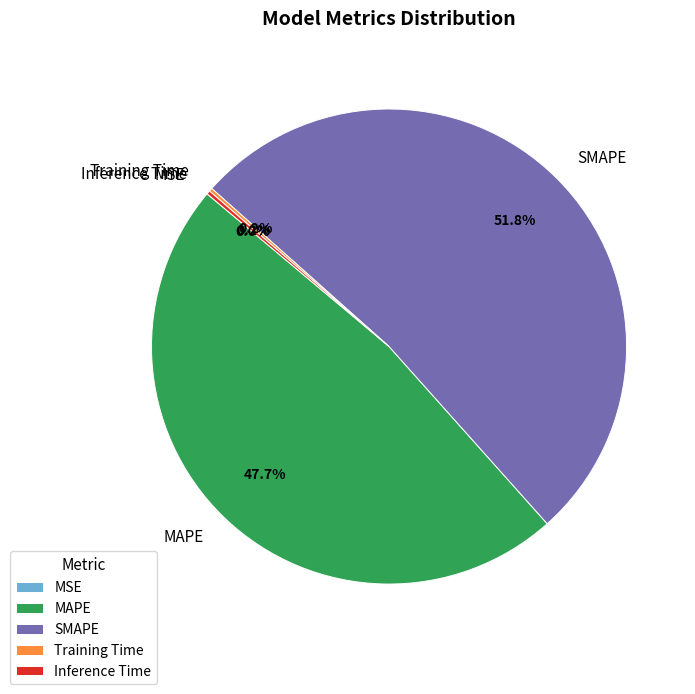

What is the largest slice in the pie chart?

SMAPE